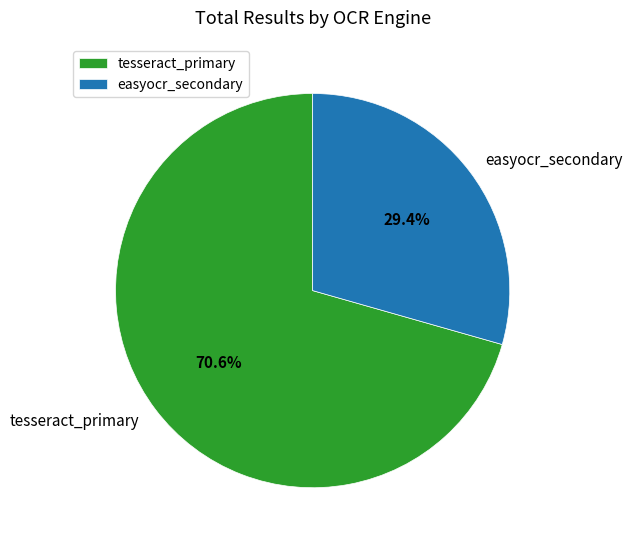

Which has a higher value, easyocr_secondary or tesseract_primary?

tesseract_primary